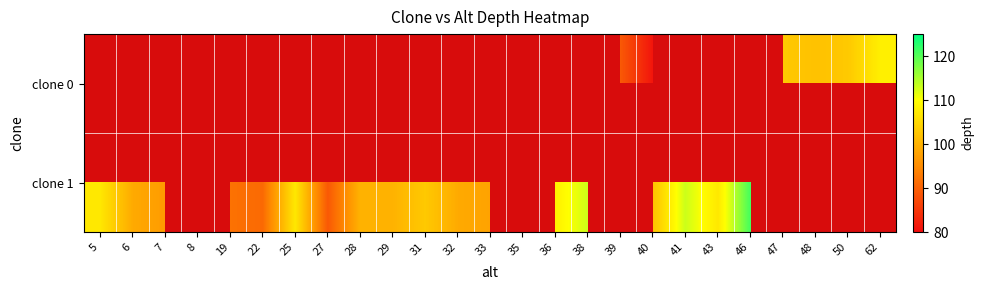

Rank the series by their maximum value, from highest to lowest.

clone 1, clone 0